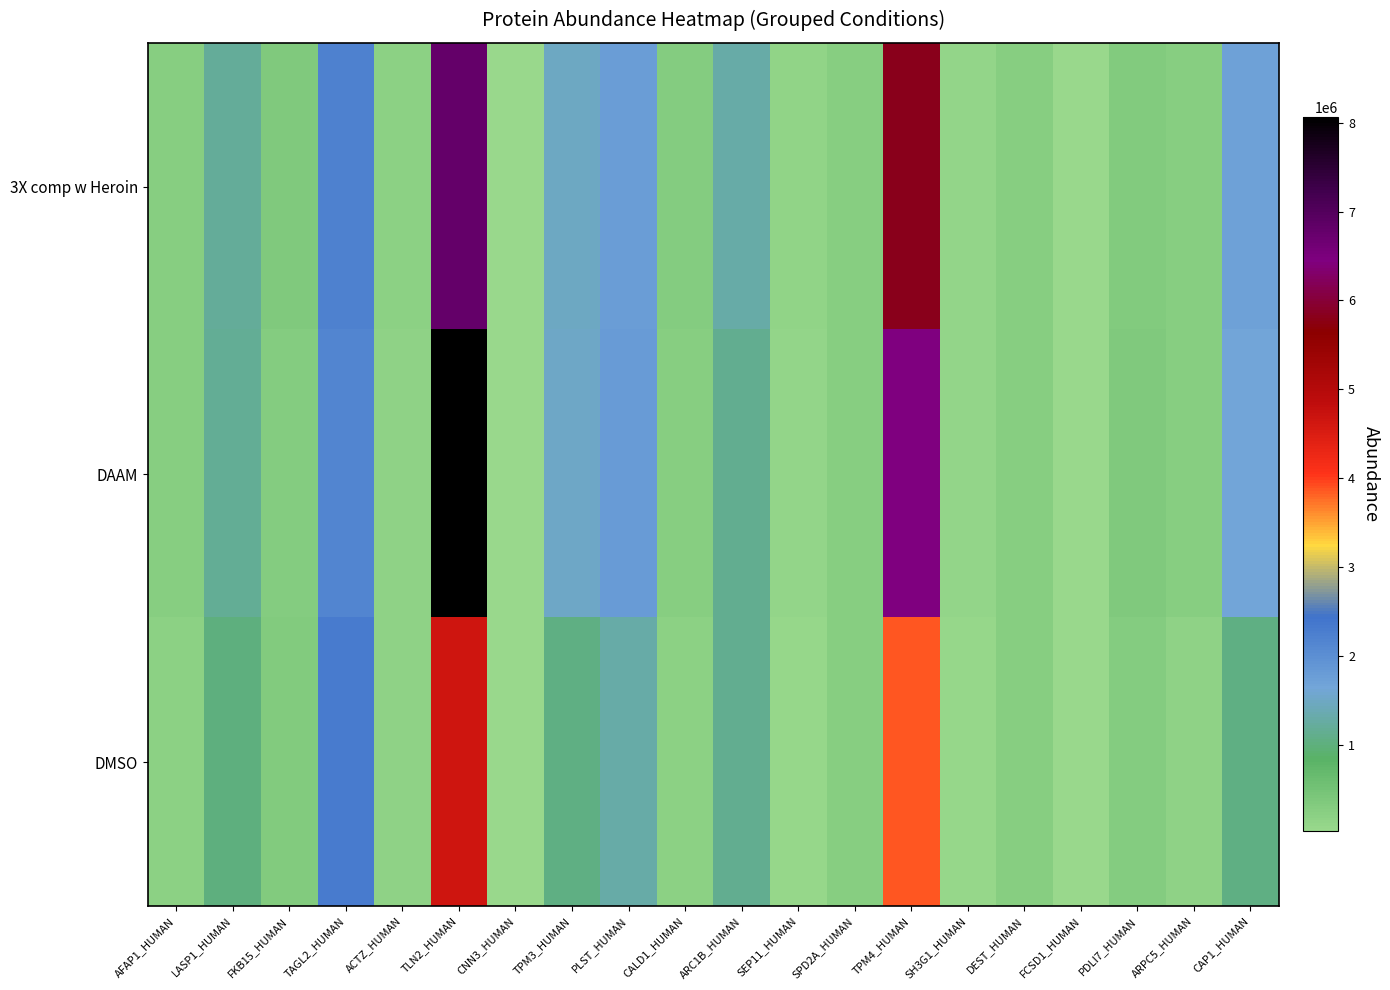

At which category is the sum across all series the highest?

TLN2_HUMAN